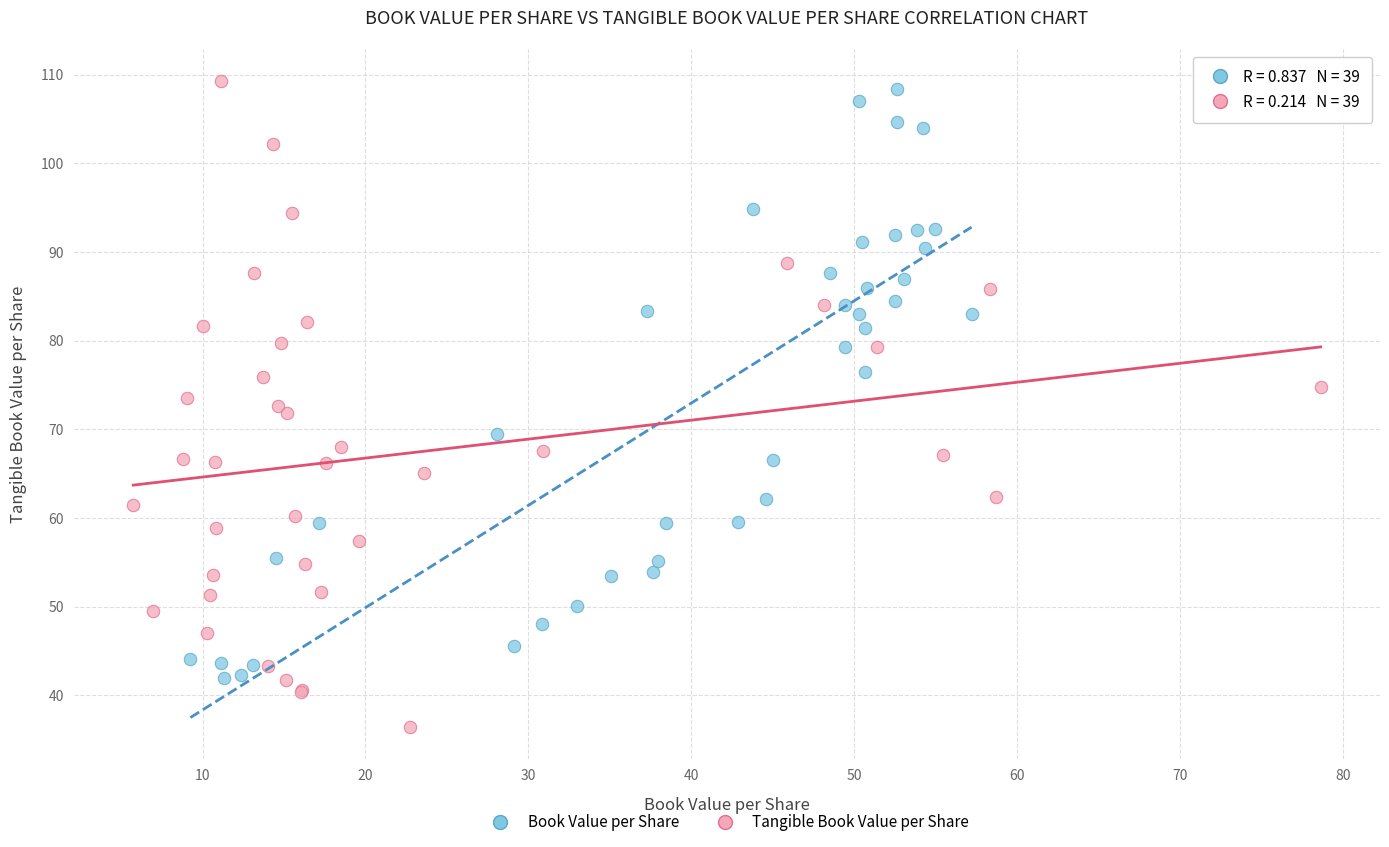

What are all the series names shown in the legend?

Book Value per Share, Tangible Book Value per Share